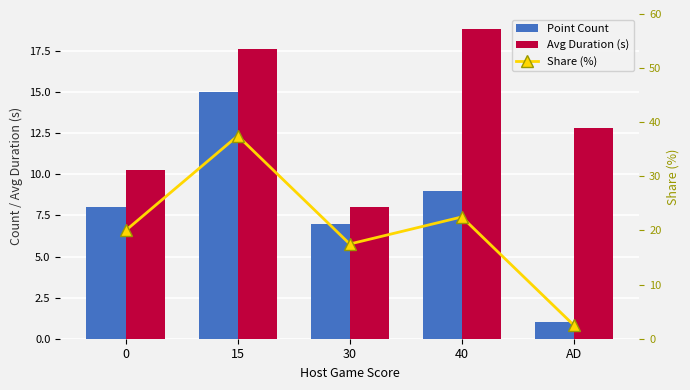

Read the Avg Duration (s) value at 0.

10.3